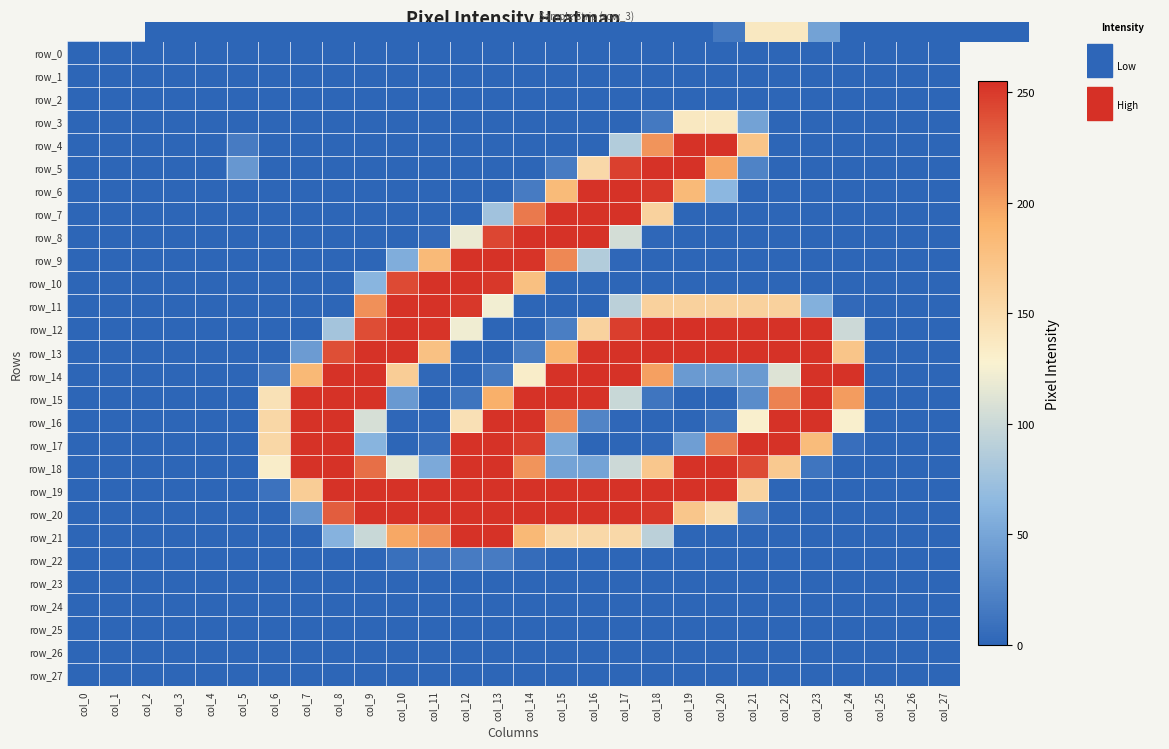

Is the value of row_1 at col_8 greater than the value of row_5 at col_24?

No